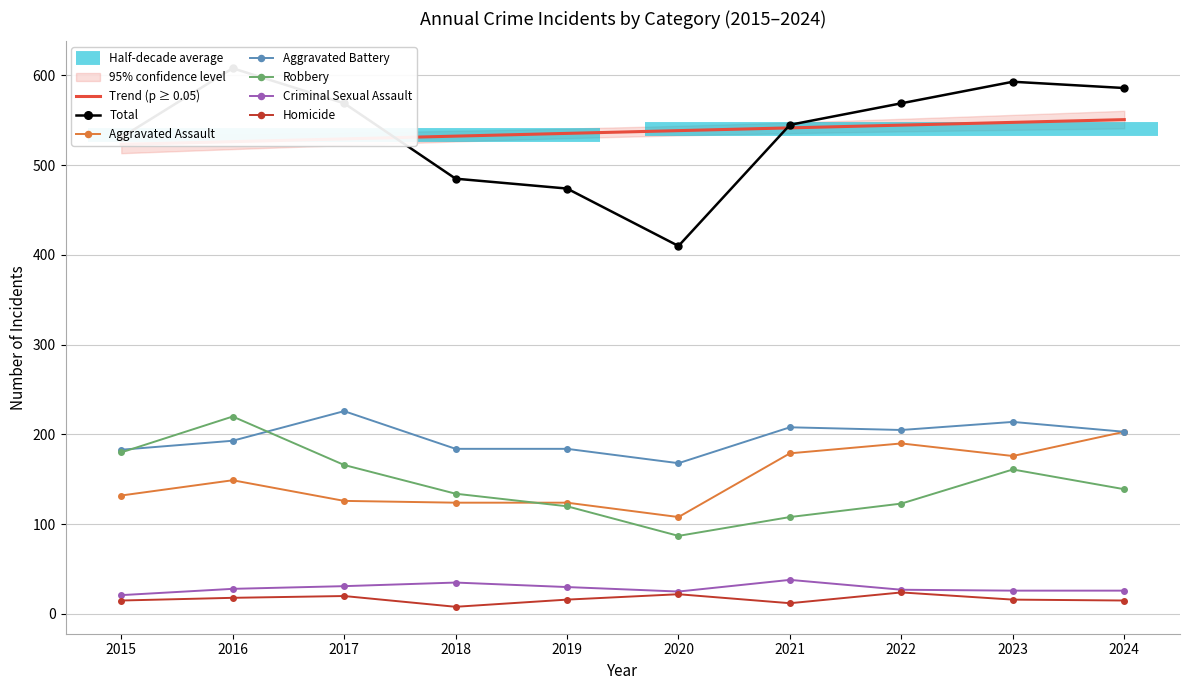

Where does the Homicide series first go above 16?

2016